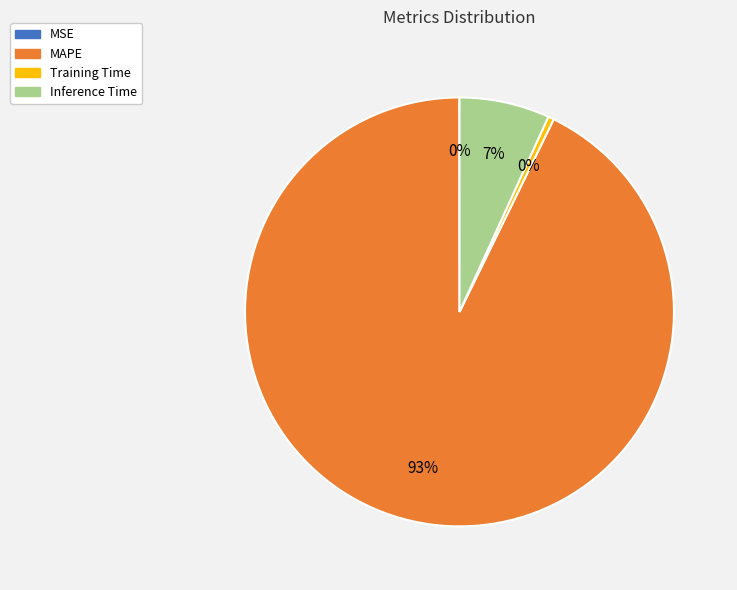

Which slice is the largest?

MAPE